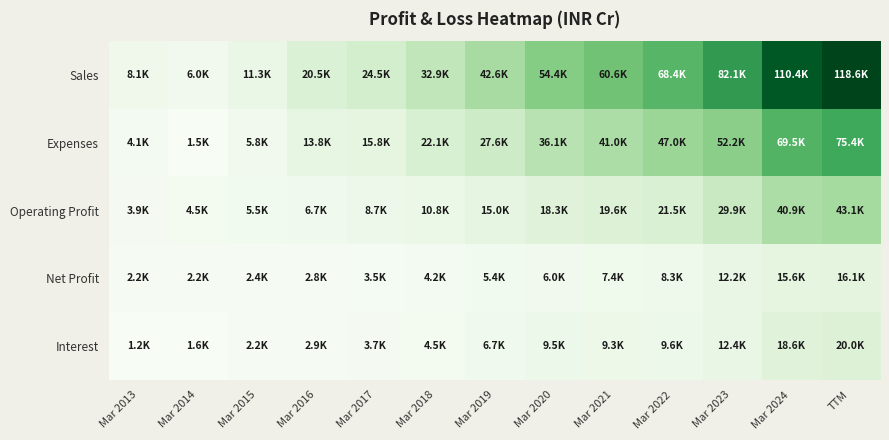

Which category has the lowest value across all series?

Mar 2013